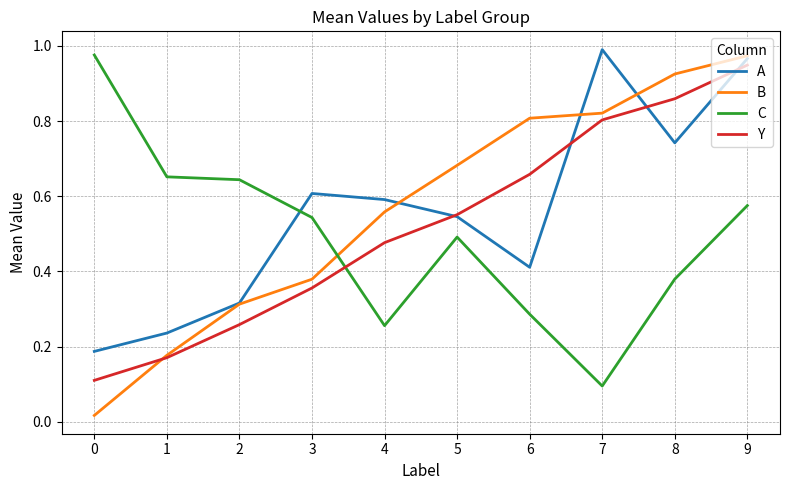

Is the value of Y at 9 greater than the value of A at 0?

Yes